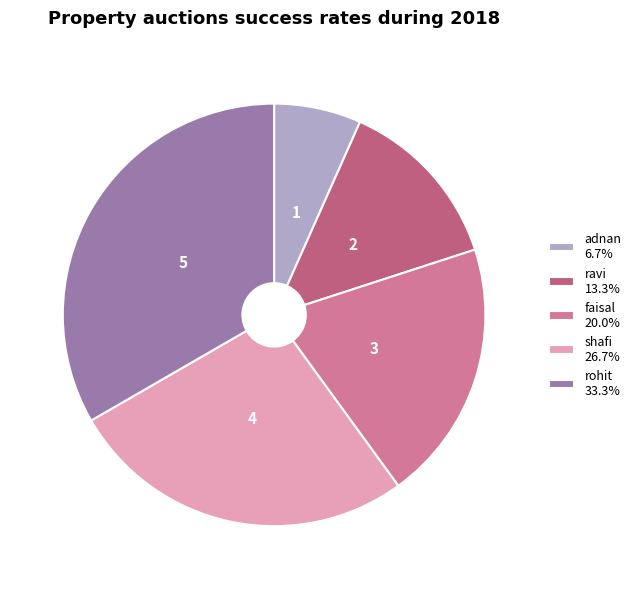

Does any single category account for the majority?

No